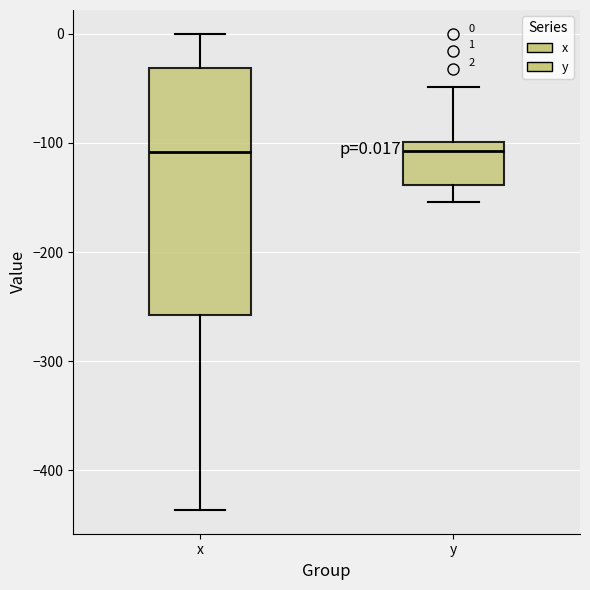

Which box is the tallest, from its lower edge to its upper edge?

x